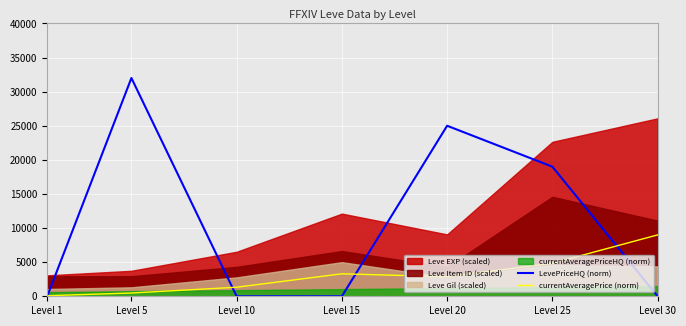

The value of LevePriceHQ (norm) at Level 5 is 42374.4. True or false?

False